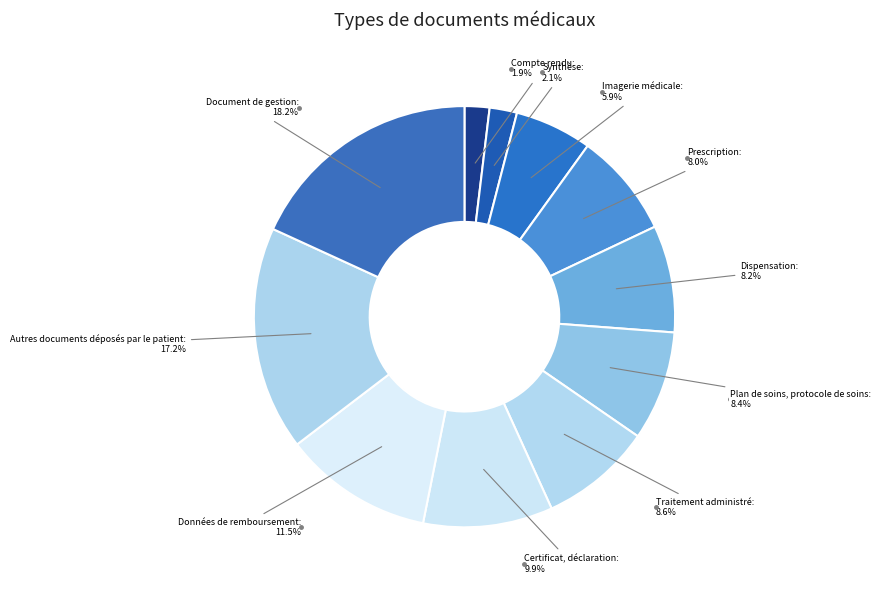

To the nearest percent, what is the average slice percentage?

9%